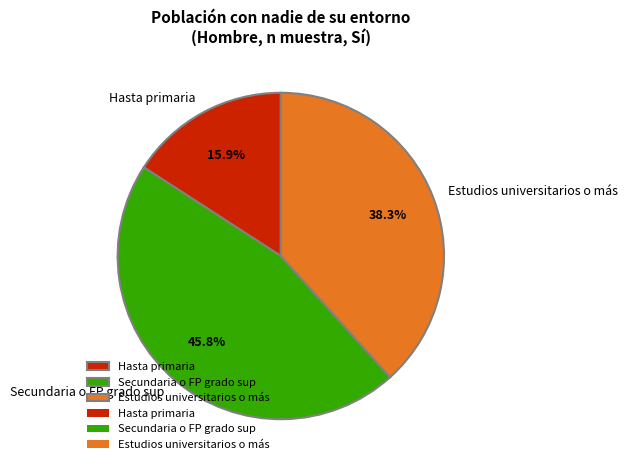

To the nearest percent, what is the difference between the Hasta primaria and Secundaria o FP grado sup slice percentages?

30%